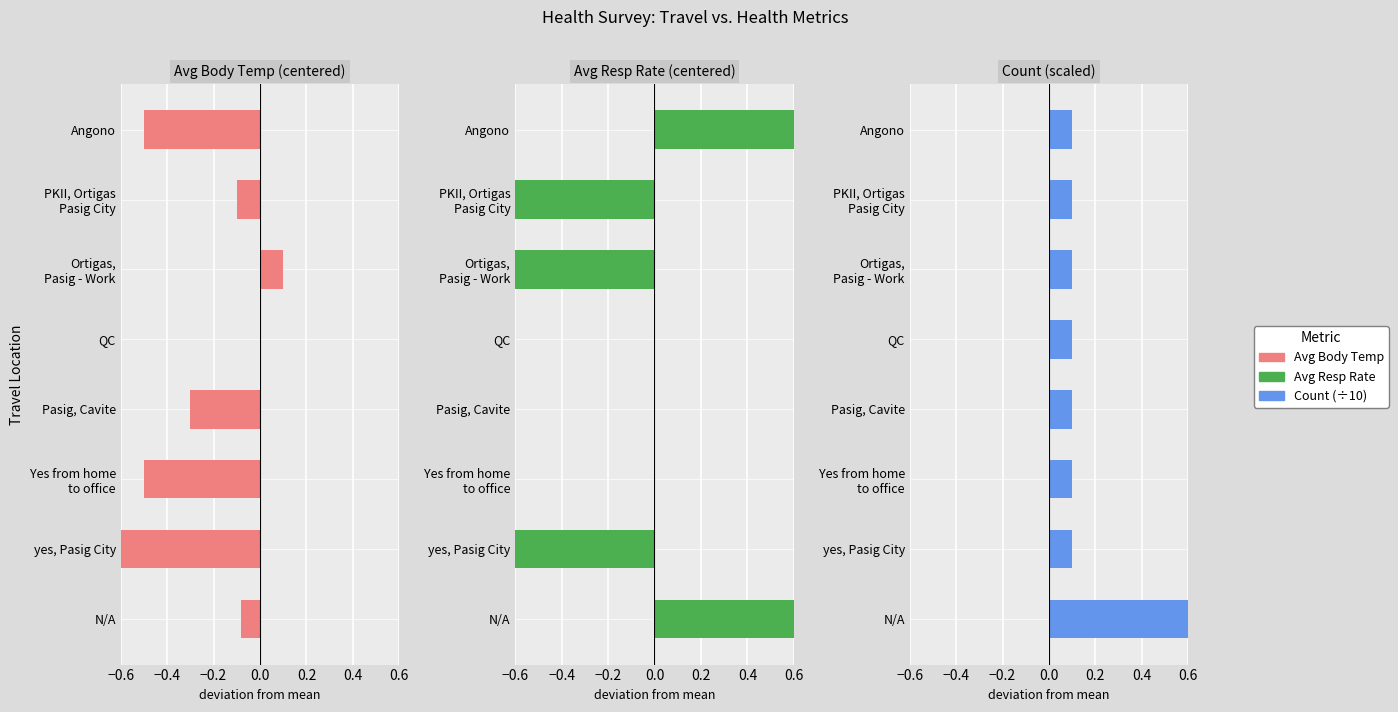

What is the difference between the second highest and second lowest values in the Avg Body Temp series?

0.5